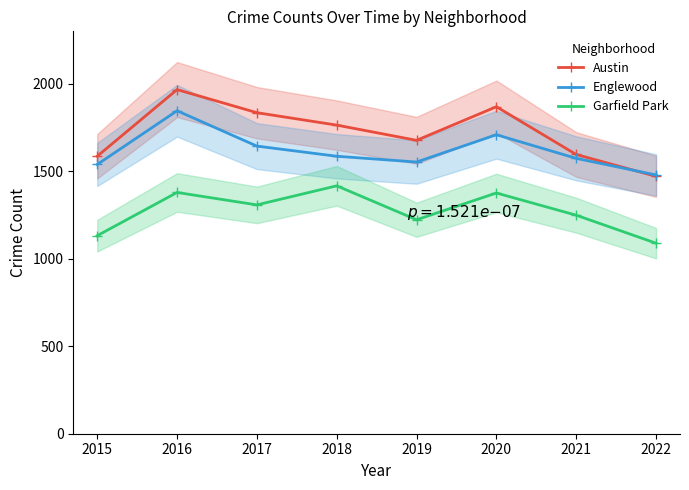

True or false: Garfield Park has more than 2 points higher than both neighbors.

True